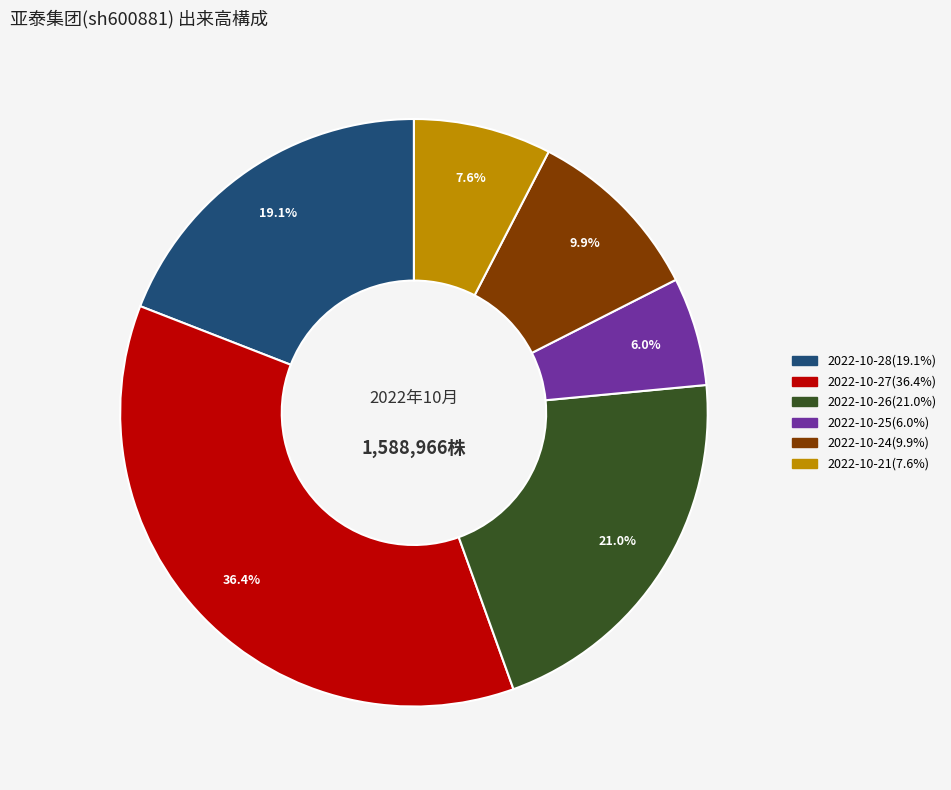

To the nearest percent, what percentage of the pie is 2022-10-21?

8%